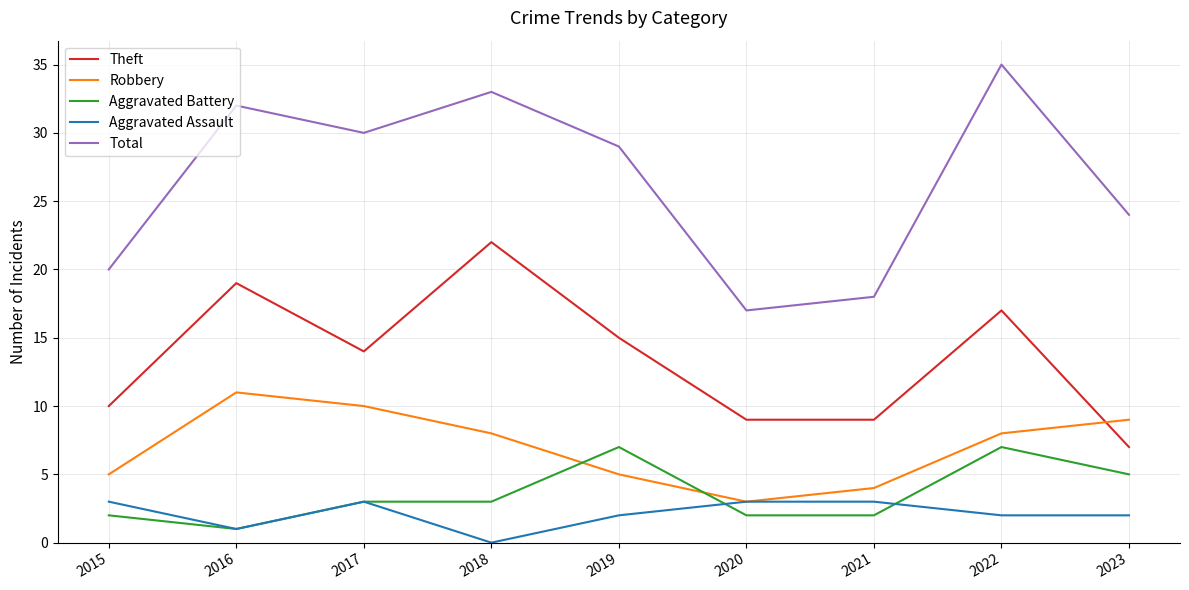

True or false: Theft and Aggravated Assault intersect in this chart.

False